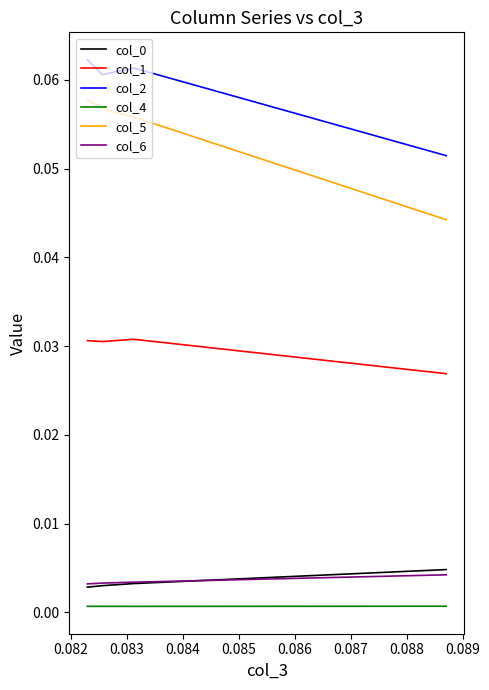

Reading right to left, extract all data points from this chart.

col_0: 0.0	0.0	0.0	0.0
col_1: 0.0	0.0	0.0	0.0
col_2: 0.1	0.1	0.1	0.1
col_4: 0.0	0.0	0.0	0.0
col_5: 0.1	0.1	0.1	0.0
col_6: 0.0	0.0	0.0	0.0